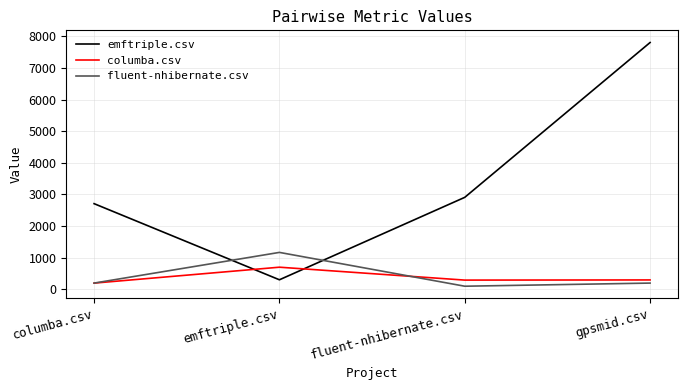

The fluent-nhibernate.csv series shows 197.5 at columba.csv. True or false?

True